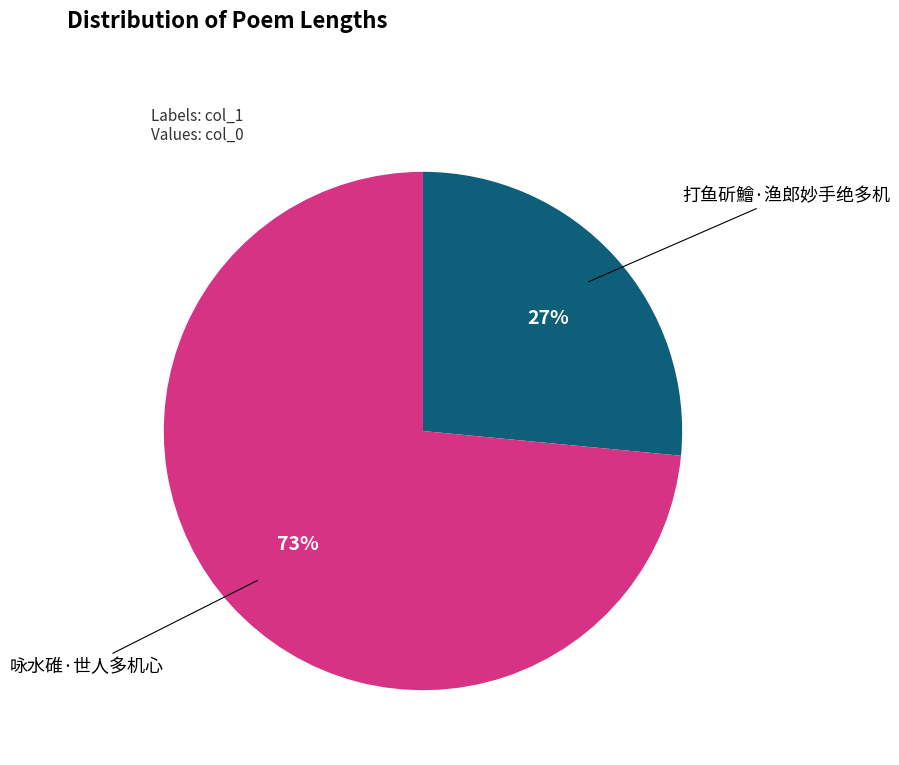

Between 打鱼斫鱠·渔郎妙手绝多机 and 咏水碓·世人多机心, which is larger?

咏水碓·世人多机心